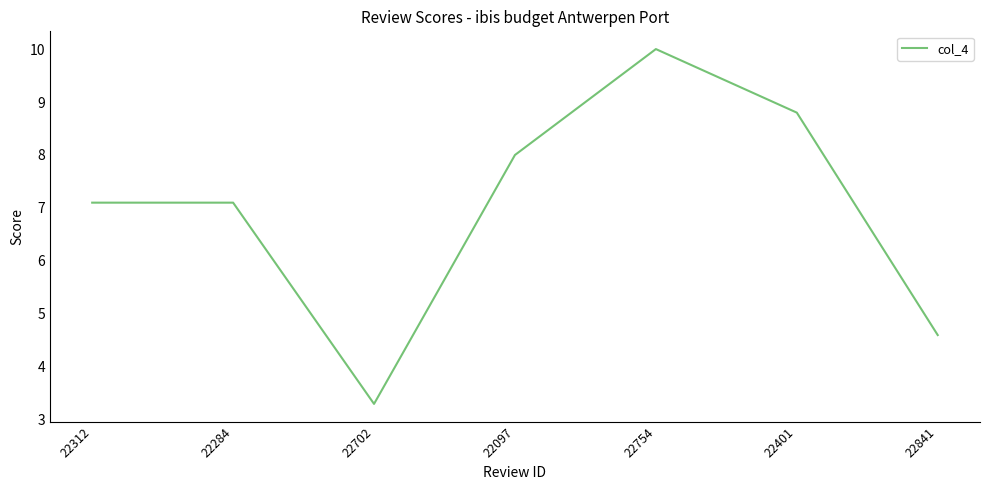

True or false: the data has more than 0 interior local peaks.

True